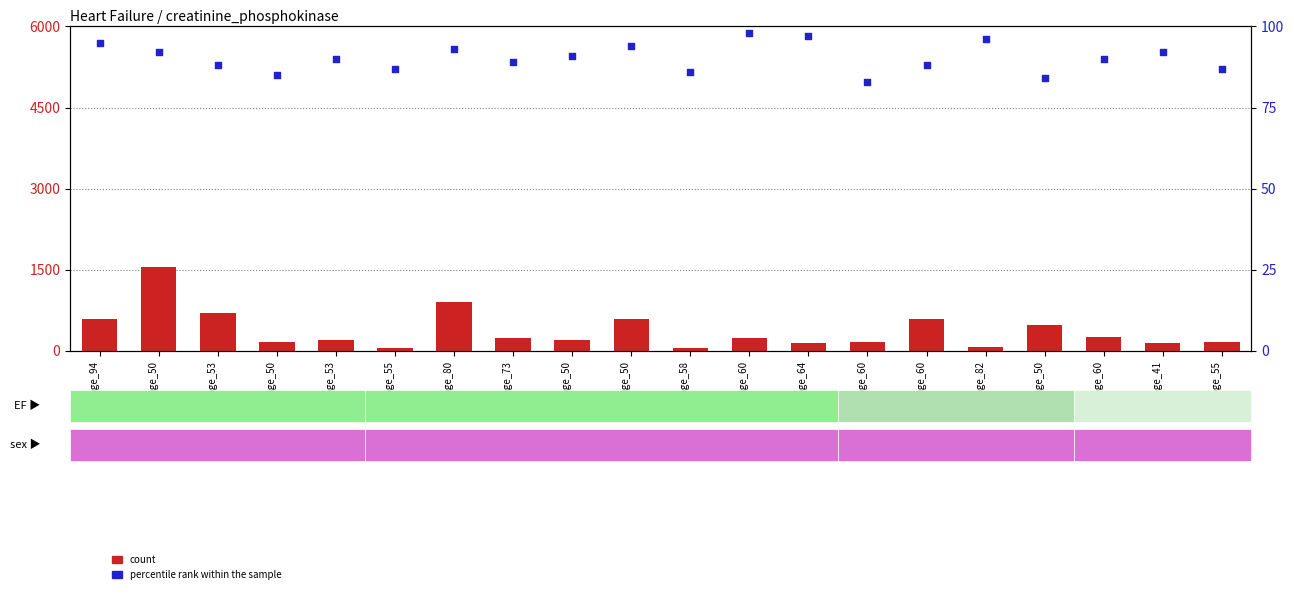

Which series reaches the minimum Y coordinate?

count